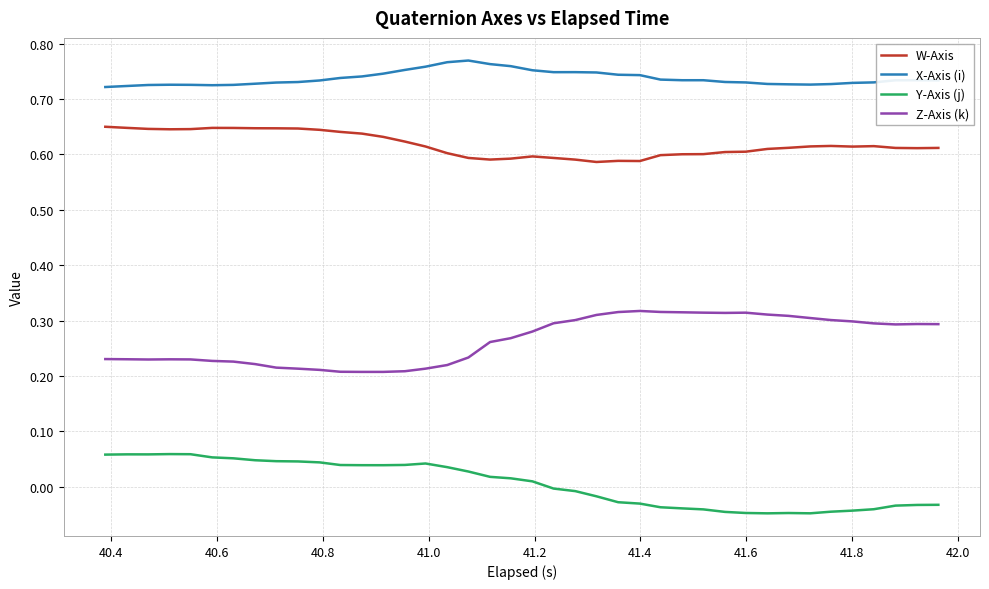

True or false: W-Axis and Z-Axis (k) intersect in this chart.

False